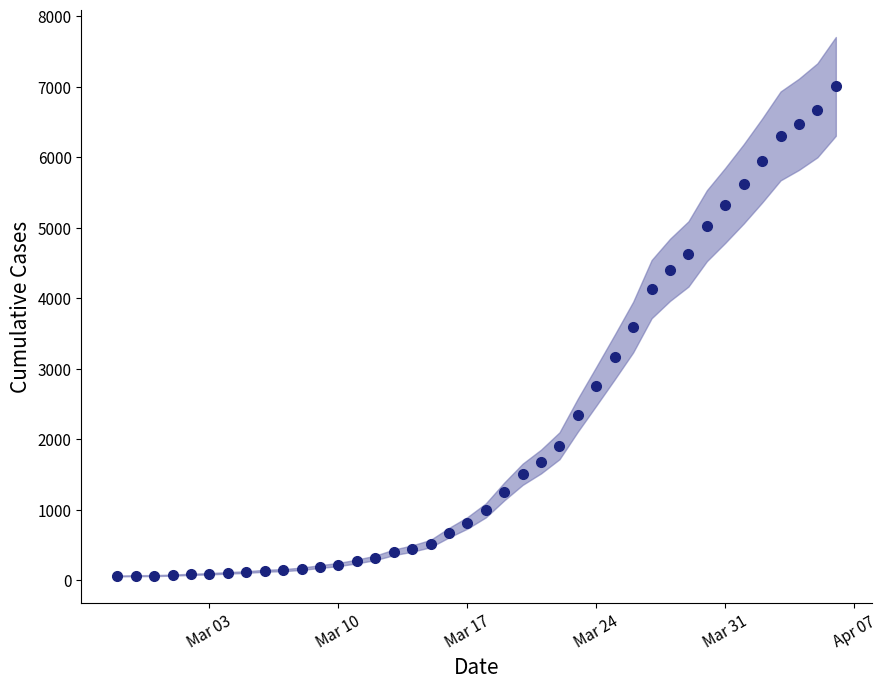

What is the label of the 12th point from the left?

2020-03-09